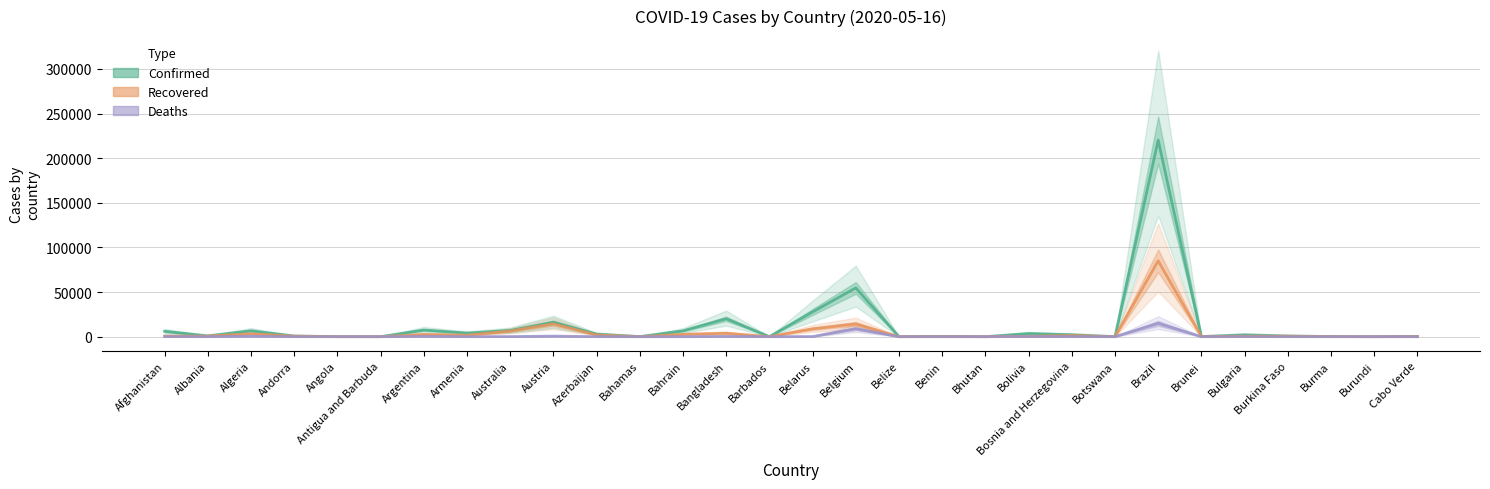

Which series has the largest range (max minus min)?

Confirmed